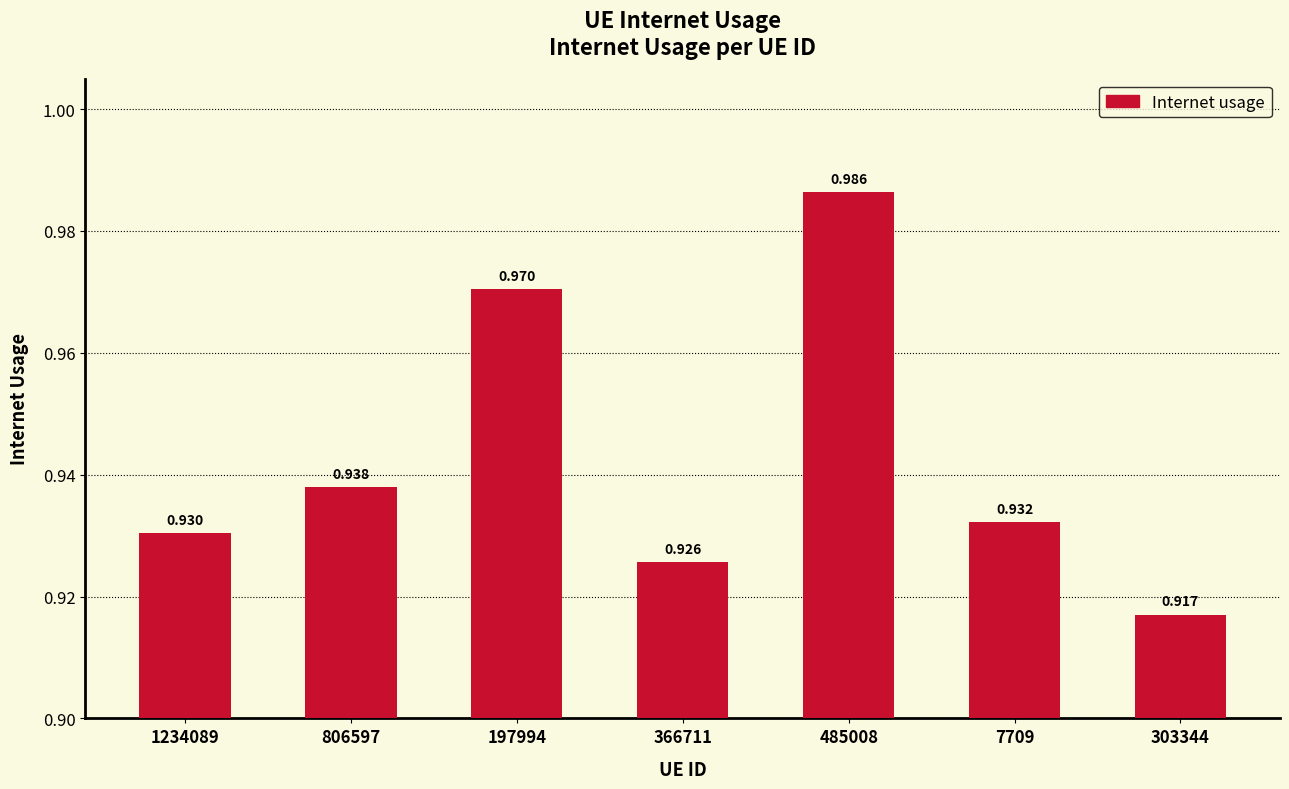

Does the chart contain any negative values?

No